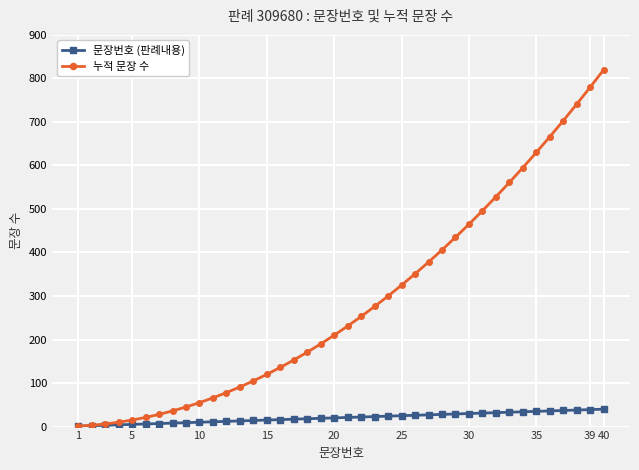

At how many categories does at least one series exceed 450?

11